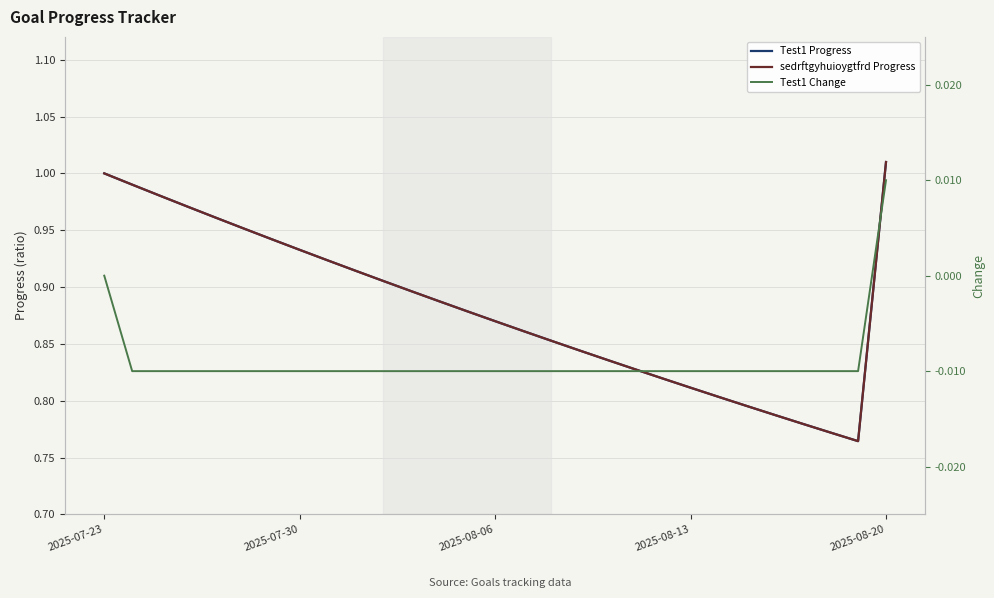

What is the average value of the Test1 Progress series?

0.9